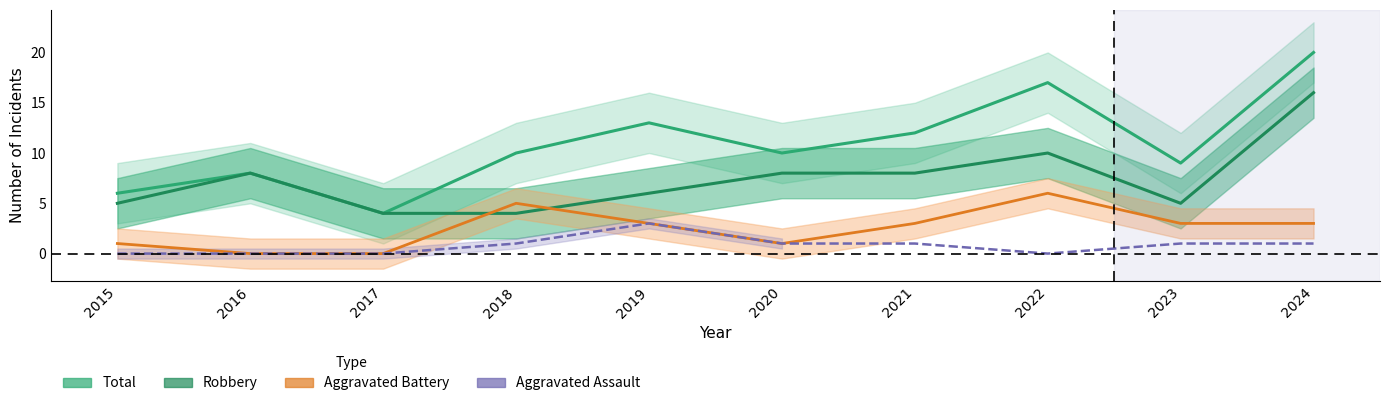

Does the chart display data point markers on the line(s)?

No